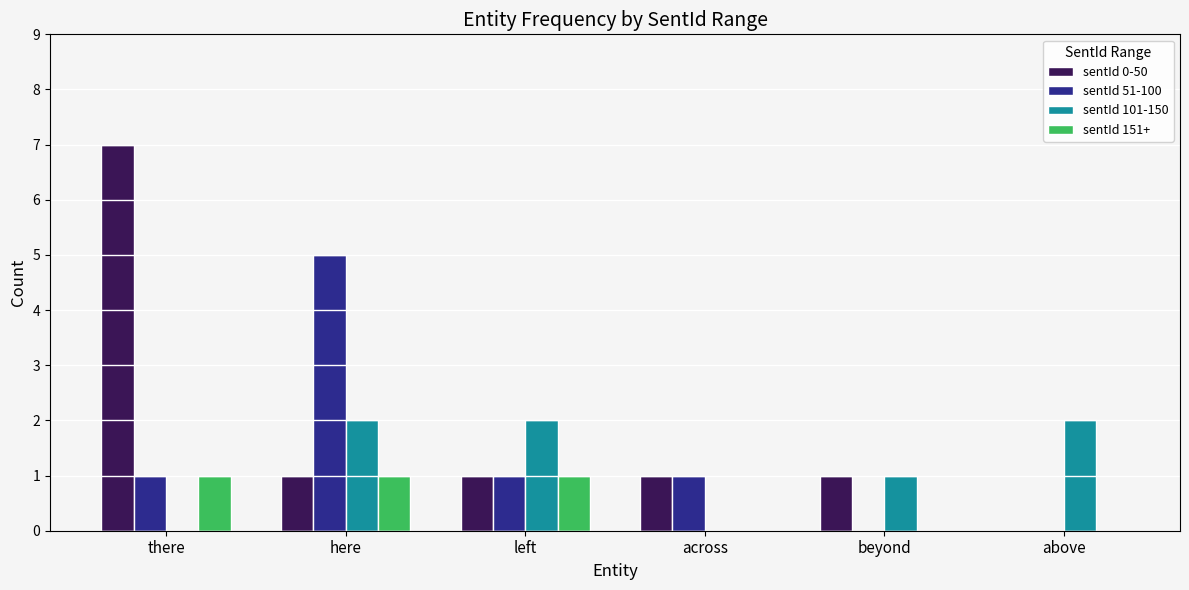

What is the sum of all sentId 101-150 values?

7